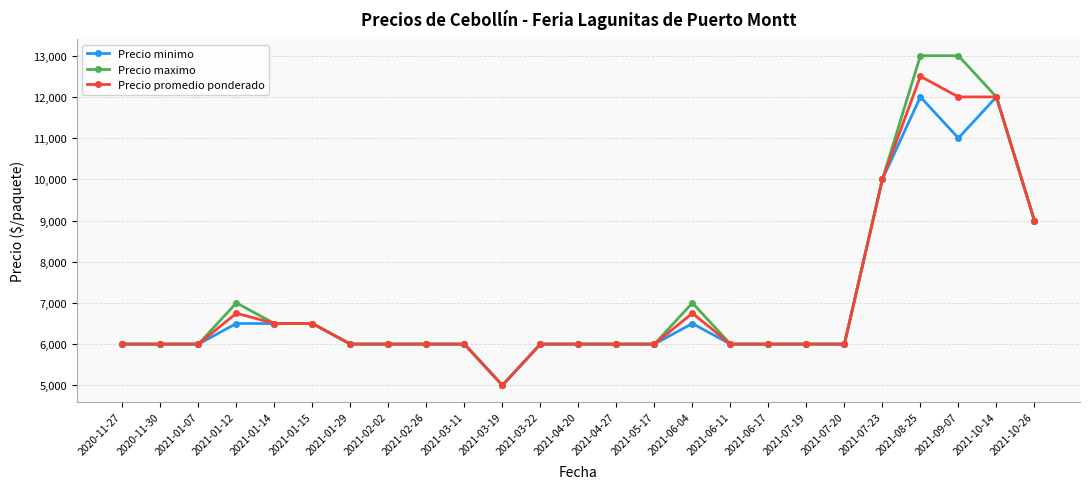

What are all the series names shown in the legend?

Precio minimo, Precio maximo, Precio promedio ponderado